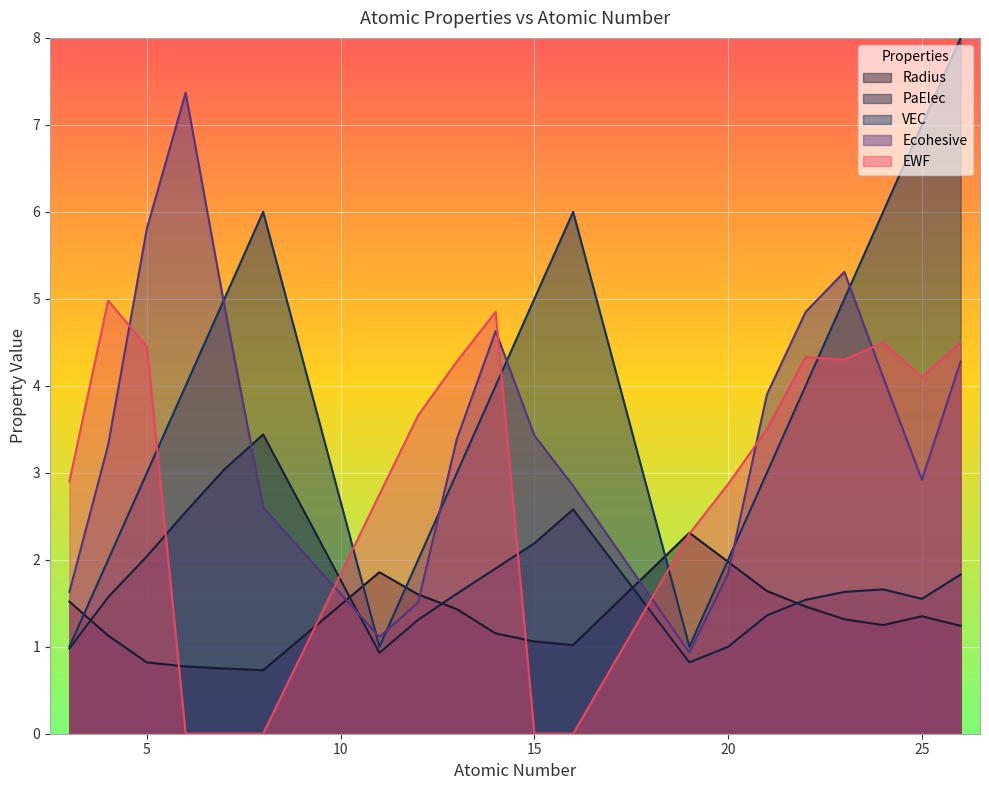

True or false: Ecohesive has a value of 1.1 at 14.

False